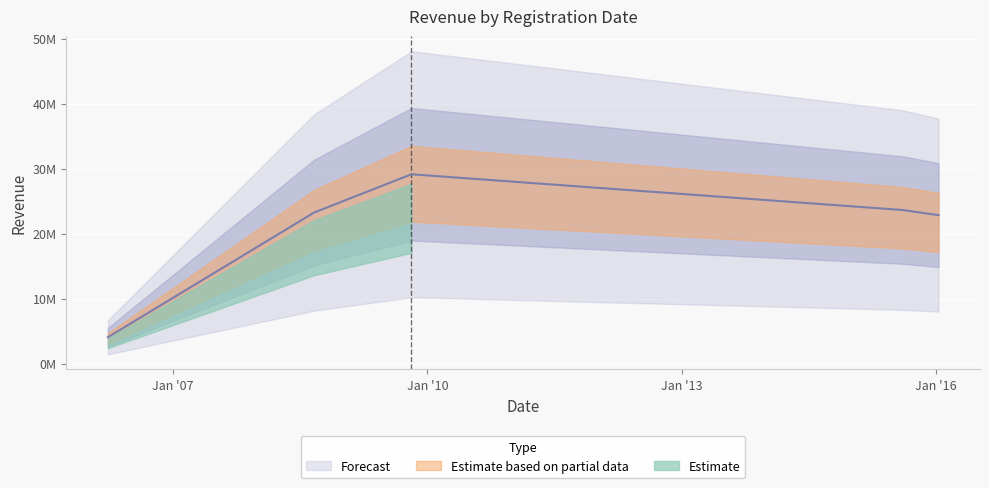

List the labels in order of value, smallest first.

2006-03-26, 2016-01-12, 2008-08-31, 2015-08-10, 2009-10-24